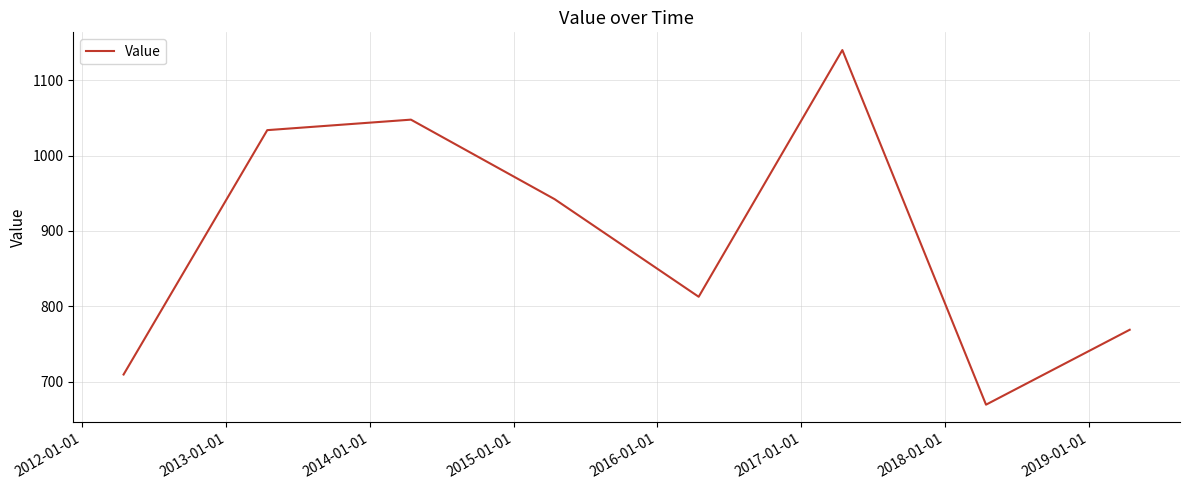

What is the greatest value displayed?

1140.4